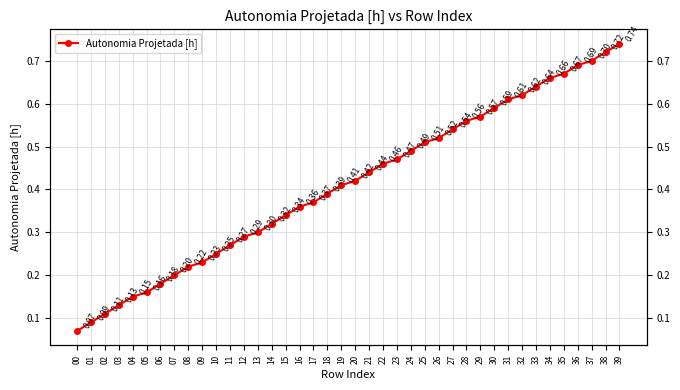

The value at 21 is 0.4. True or false?

True